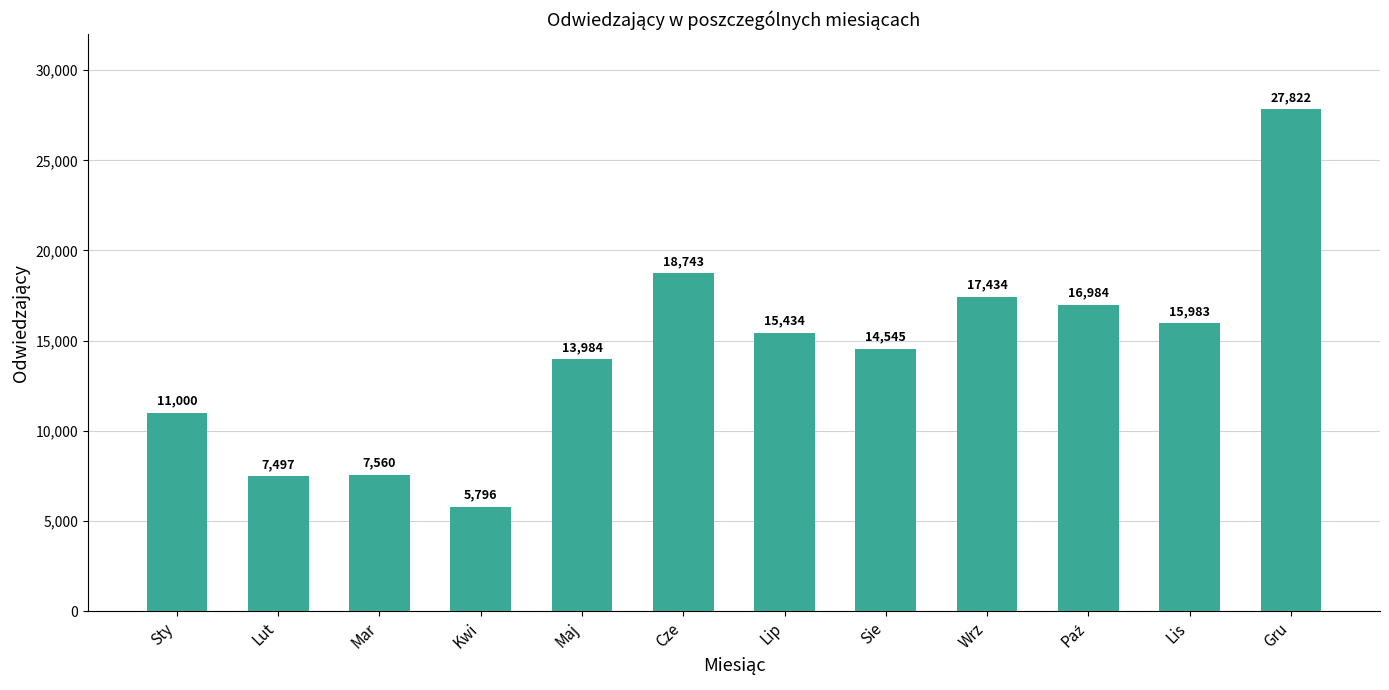

True or false: the data shows 6186 at Sty.

False